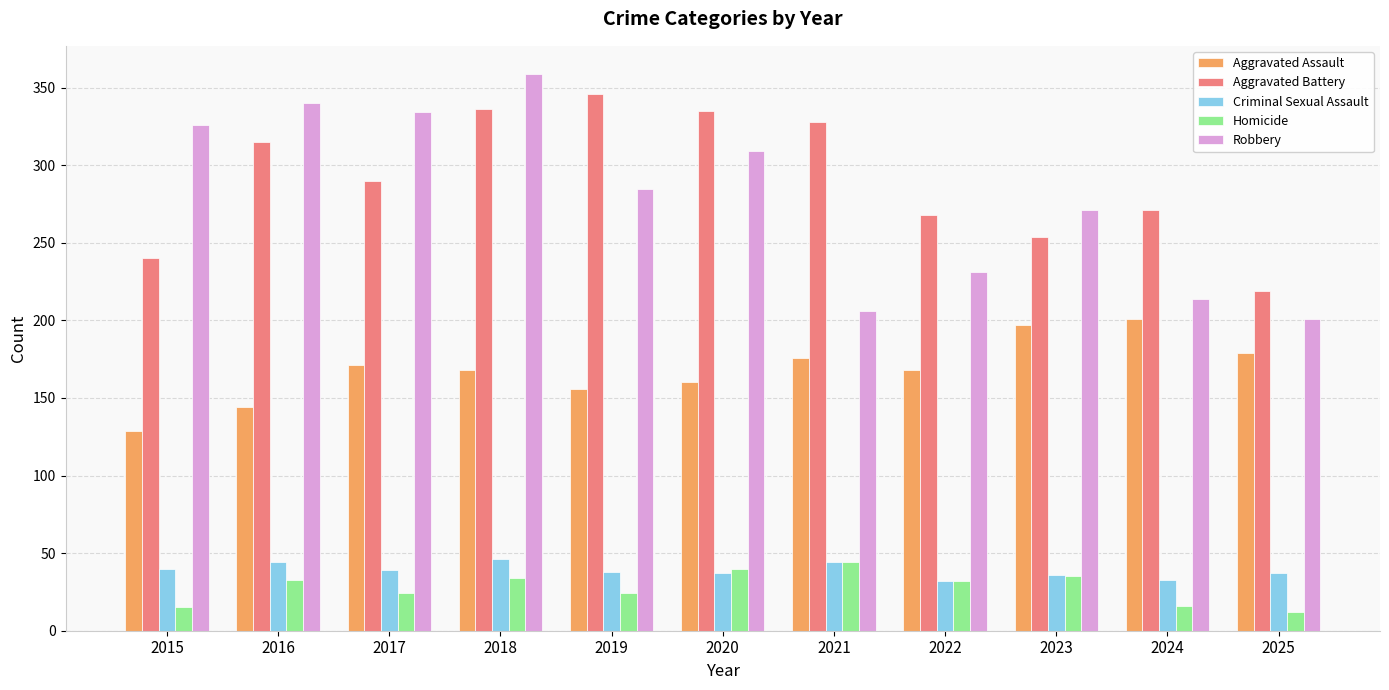

What is the spread (max minus min) of values at 2016?

307